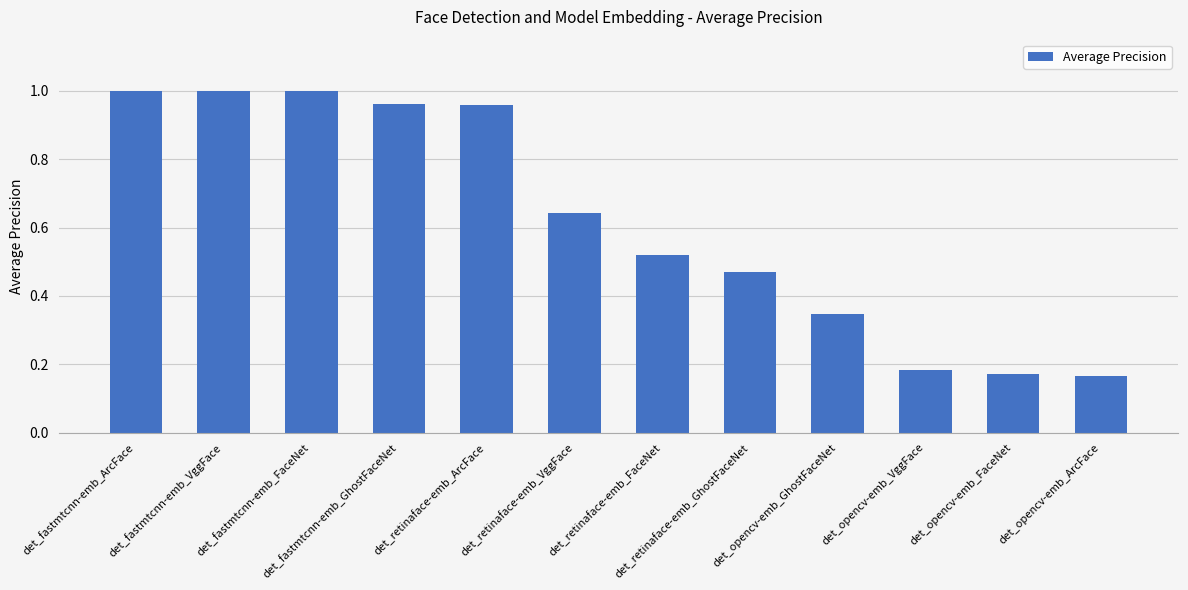

The value at det_fastmtcnn-emb_FaceNet is 1.3. True or false?

False